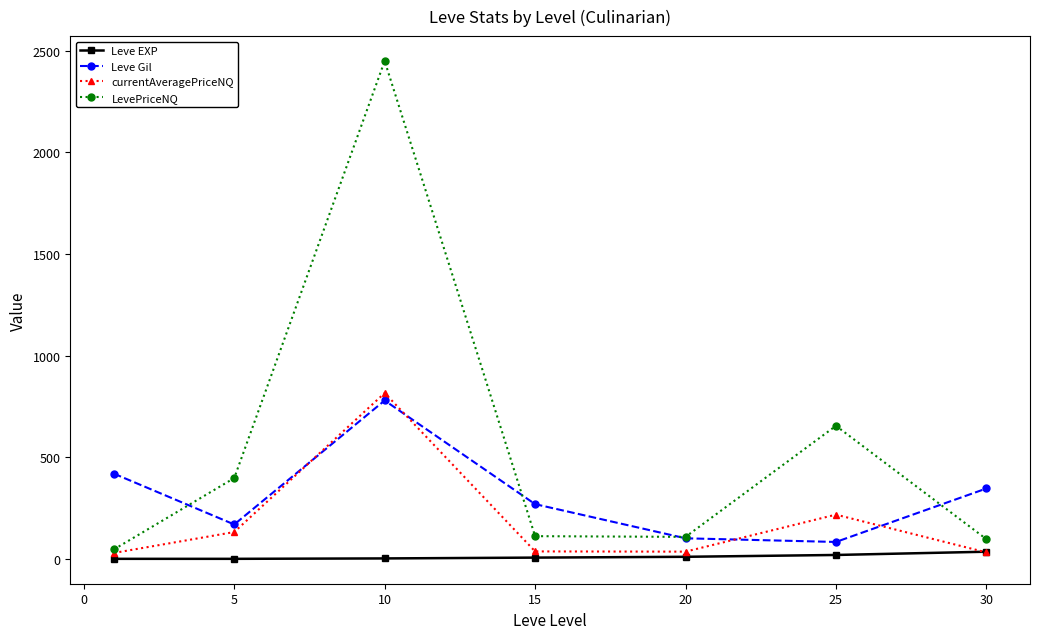

How many data points in currentAveragePriceNQ are less than 37?

3